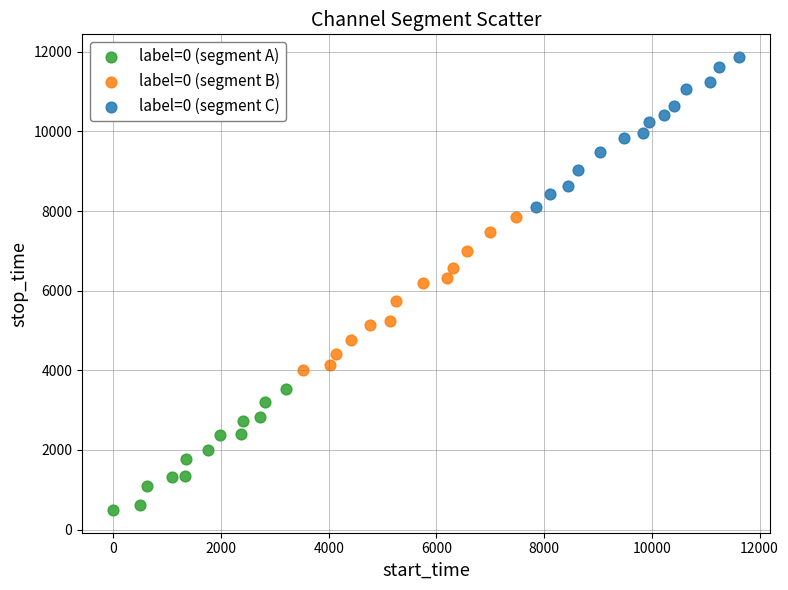

Which series reaches the maximum Y coordinate?

label=0 (segment C)